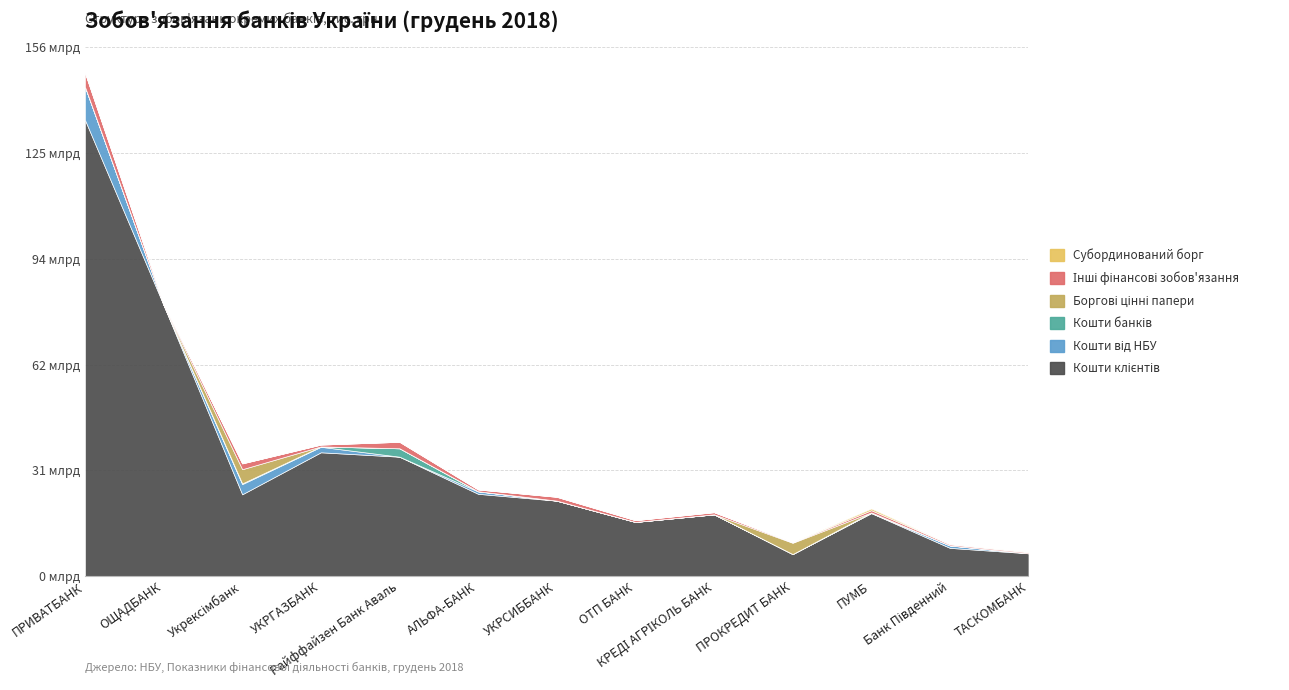

True or false: Кошти від НБУ and Кошти клієнтів intersect in this chart.

False